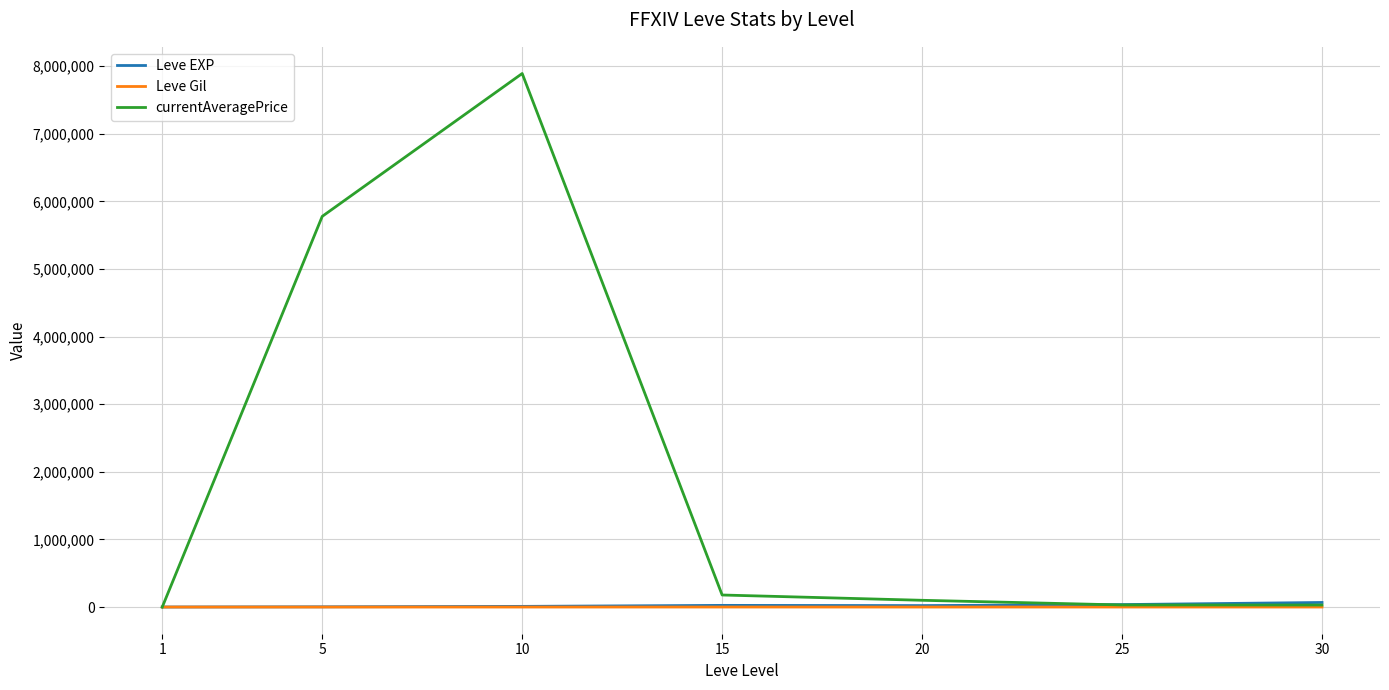

How many lines are shown in the chart?

3